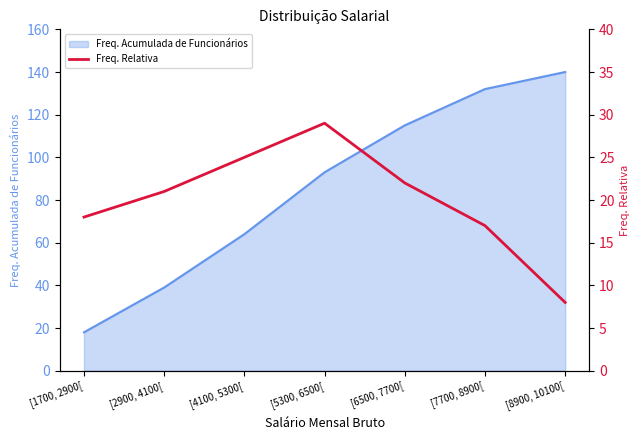

At which label is the value closest to 18?

[1700, 2900[